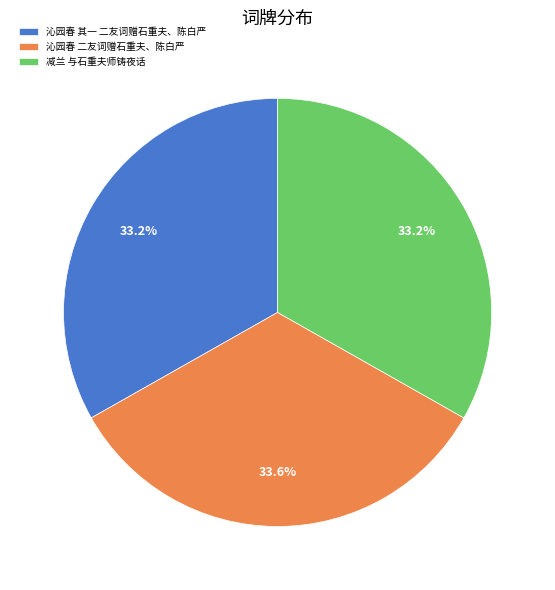

Does 沁园春 二友词赠石重夫、陈白严 represent more than half of the total?

No